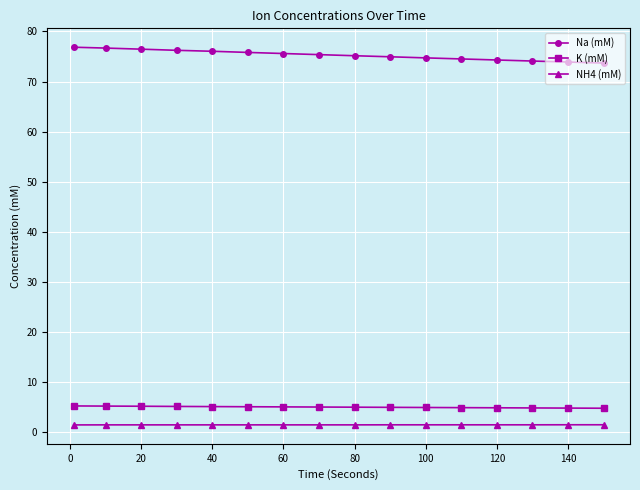

Does the chart display data point markers on the line(s)?

Yes